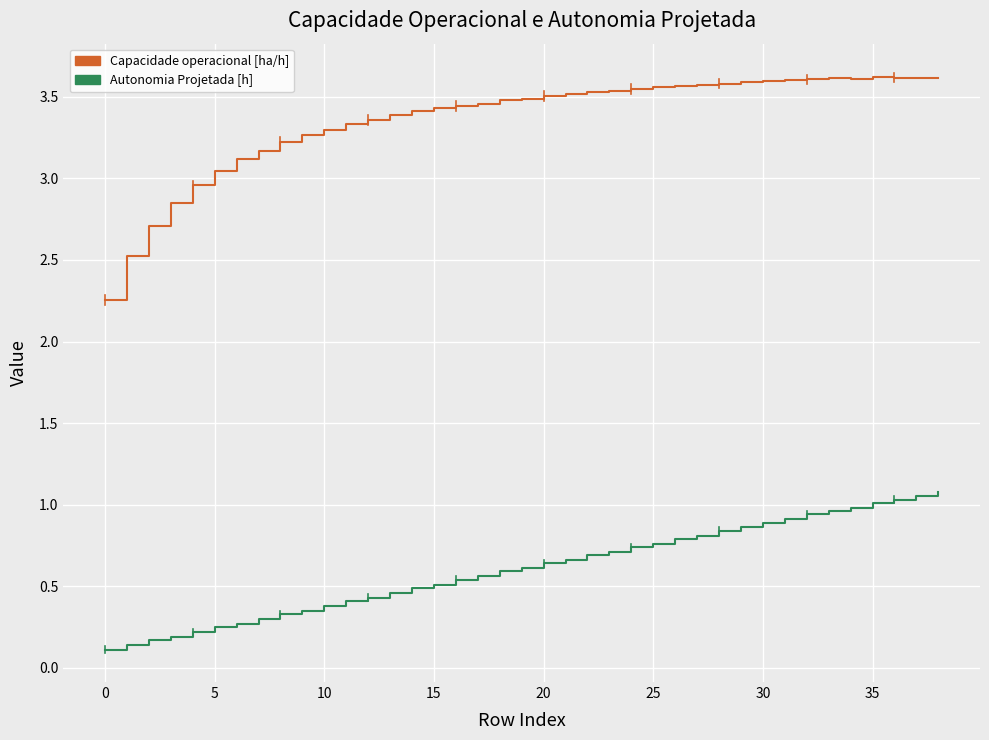

True or false: Capacidade operacional [ha/h] and Autonomia Projetada [h] cross at least once.

False